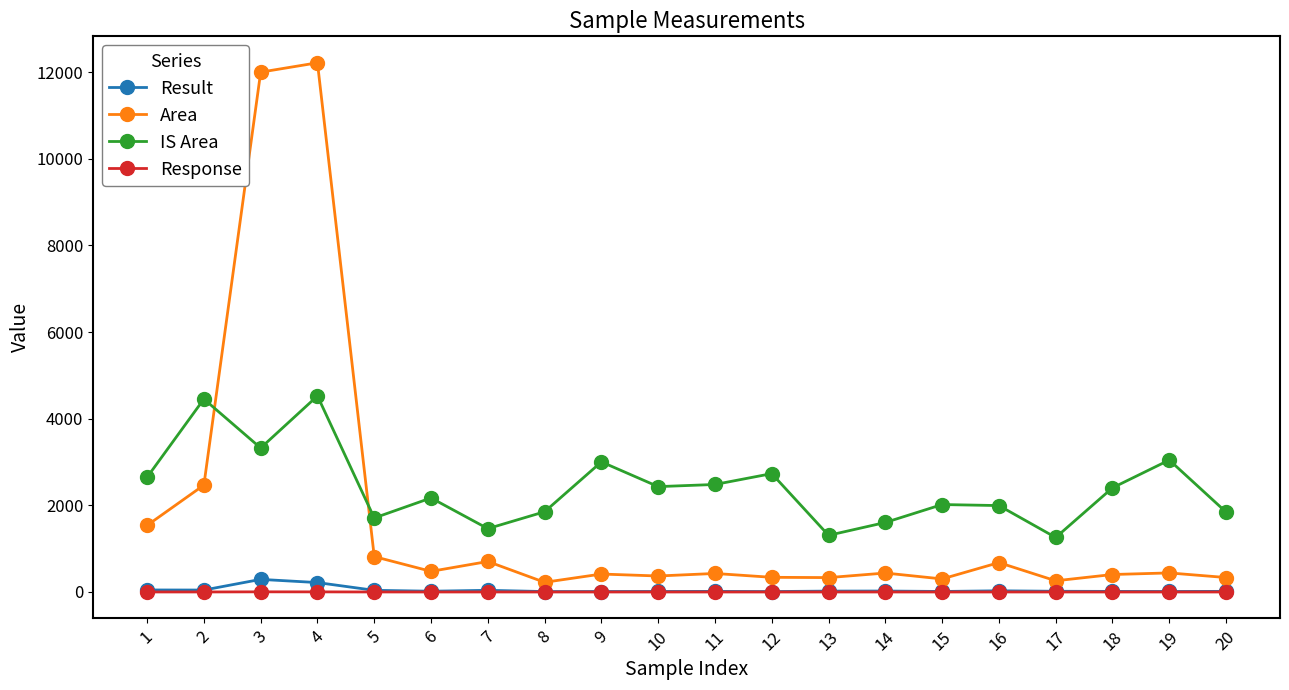

How many lines are shown in the chart?

4